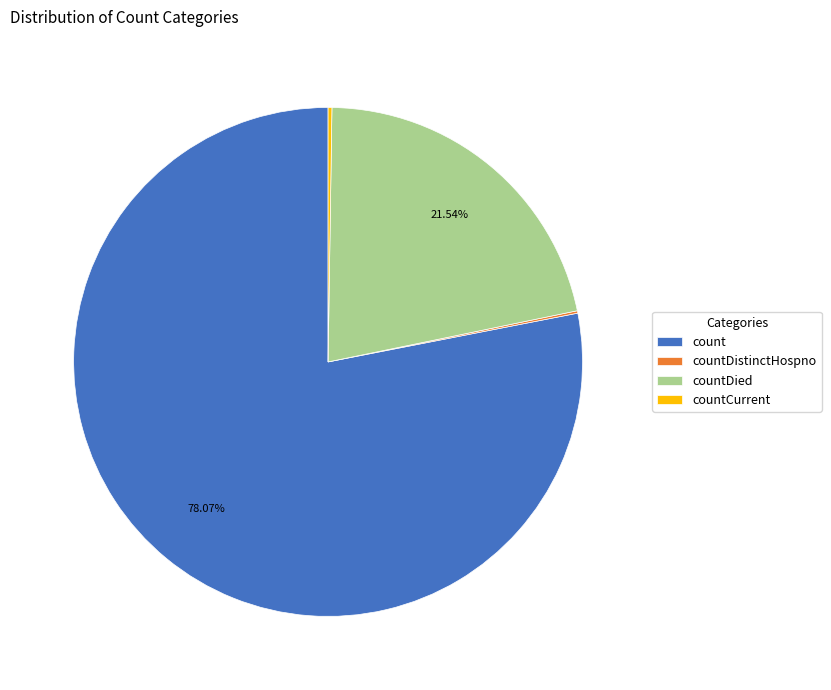

Which slice is the largest?

count